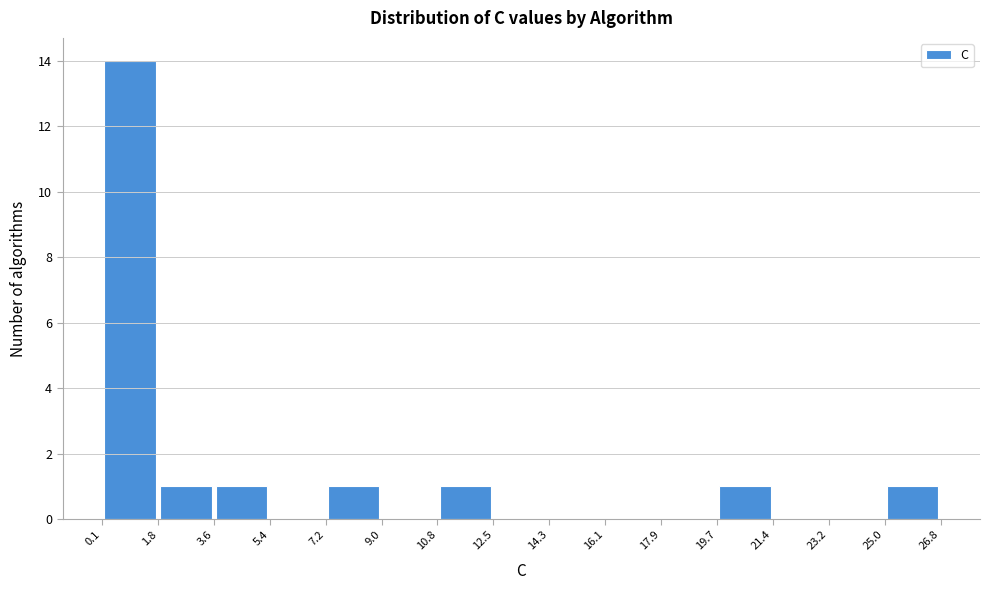

Reading left to right, list every bar in this chart as the range it spans on the x-axis followed by its height. The values are not printed on the chart, so give them approximately, as read against the axis.

0.1 to 1.8: 14
1.8 to 3.6: 1
3.6 to 5.4: 1
5.4 to 7.2: 0
7.2 to 9.0: 1
9.0 to 10.8: 0
10.8 to 12.5: 1
12.5 to 14.3: 0
14.3 to 16.1: 0
16.1 to 17.9: 0
17.9 to 19.7: 0
19.7 to 21.4: 1
21.4 to 23.2: 0
23.2 to 25.0: 0
25.0 to 26.8: 1